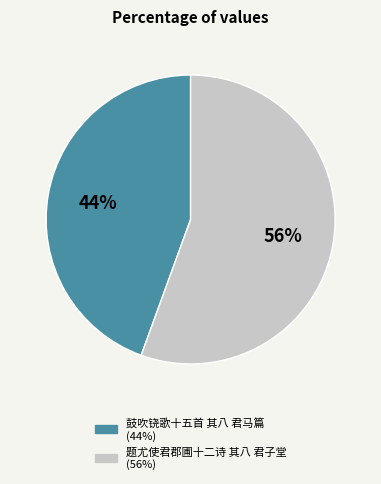

Do 题尤使君郡圃十二诗 其八 君子堂 and 鼓吹铙歌十五首 其八 君马篇 together represent more than half of the pie?

Yes